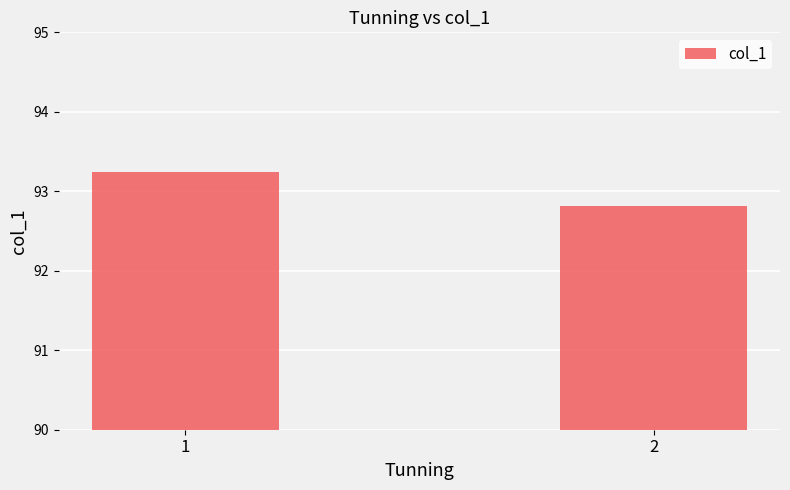

Are the bars grouped side by side (vs. stacked)?

No